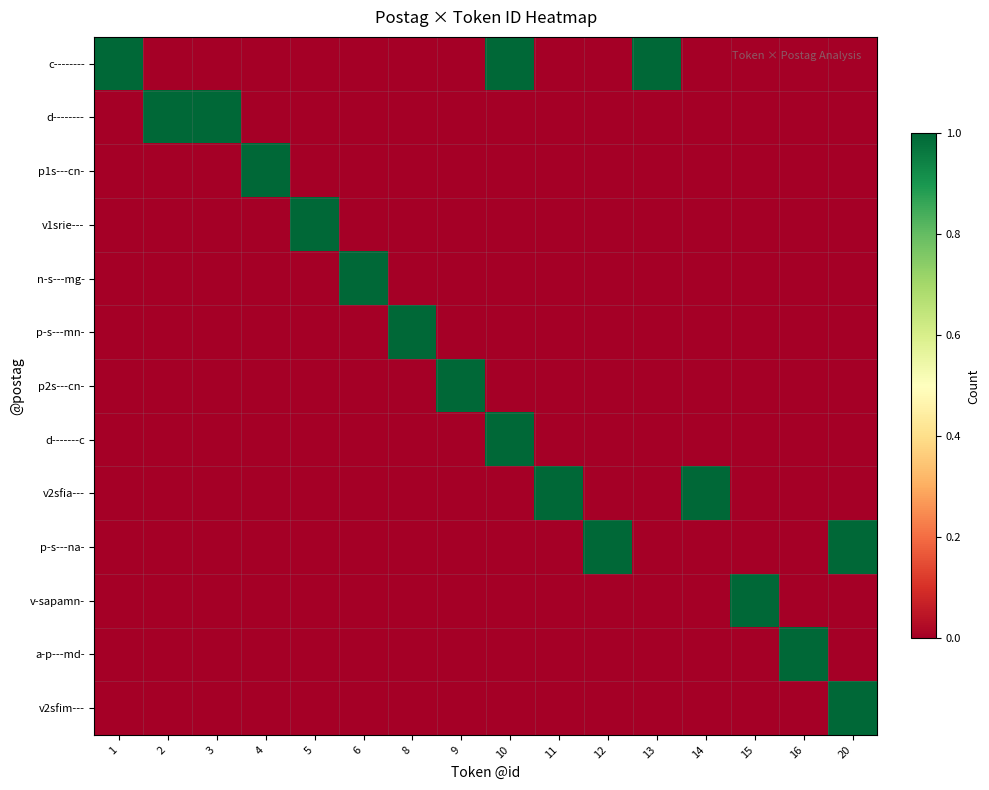

How many series are shown in this chart?

13